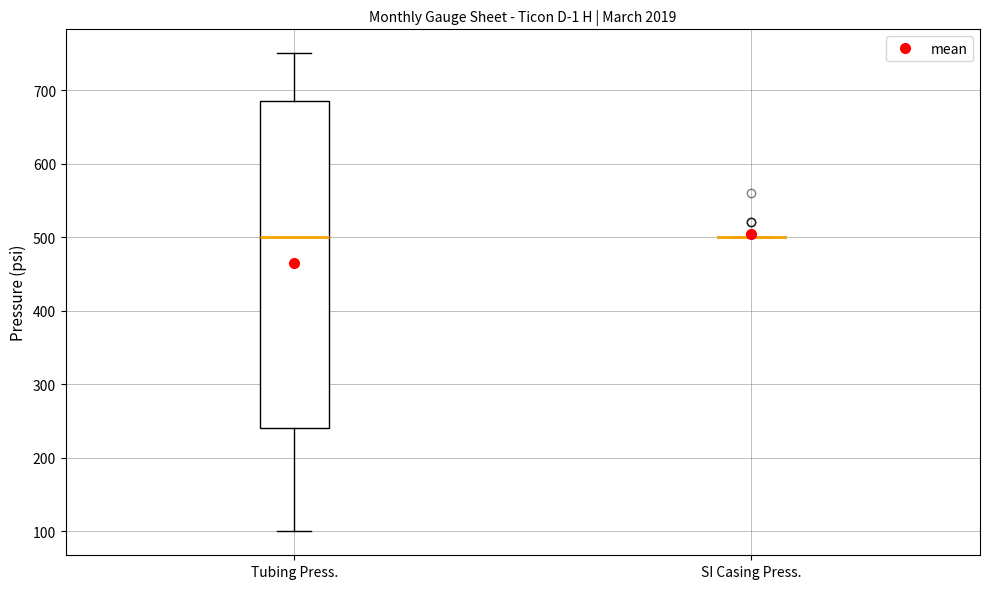

Comparing the boxes themselves (not the whiskers), which one is the tallest?

Tubing Press.